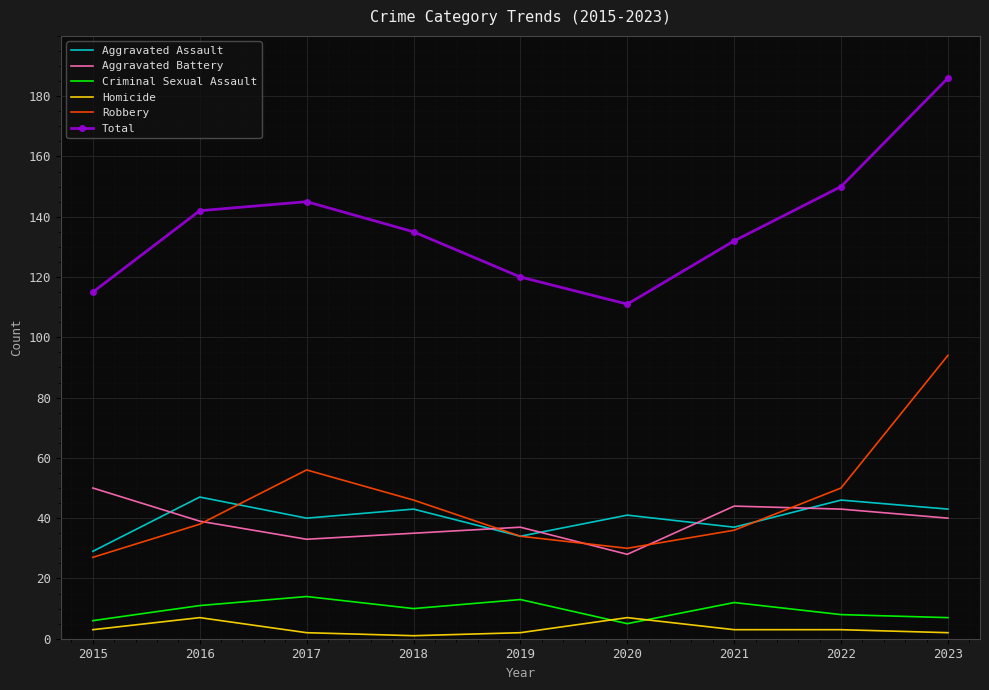

What is the minimum value for Aggravated Assault?

29